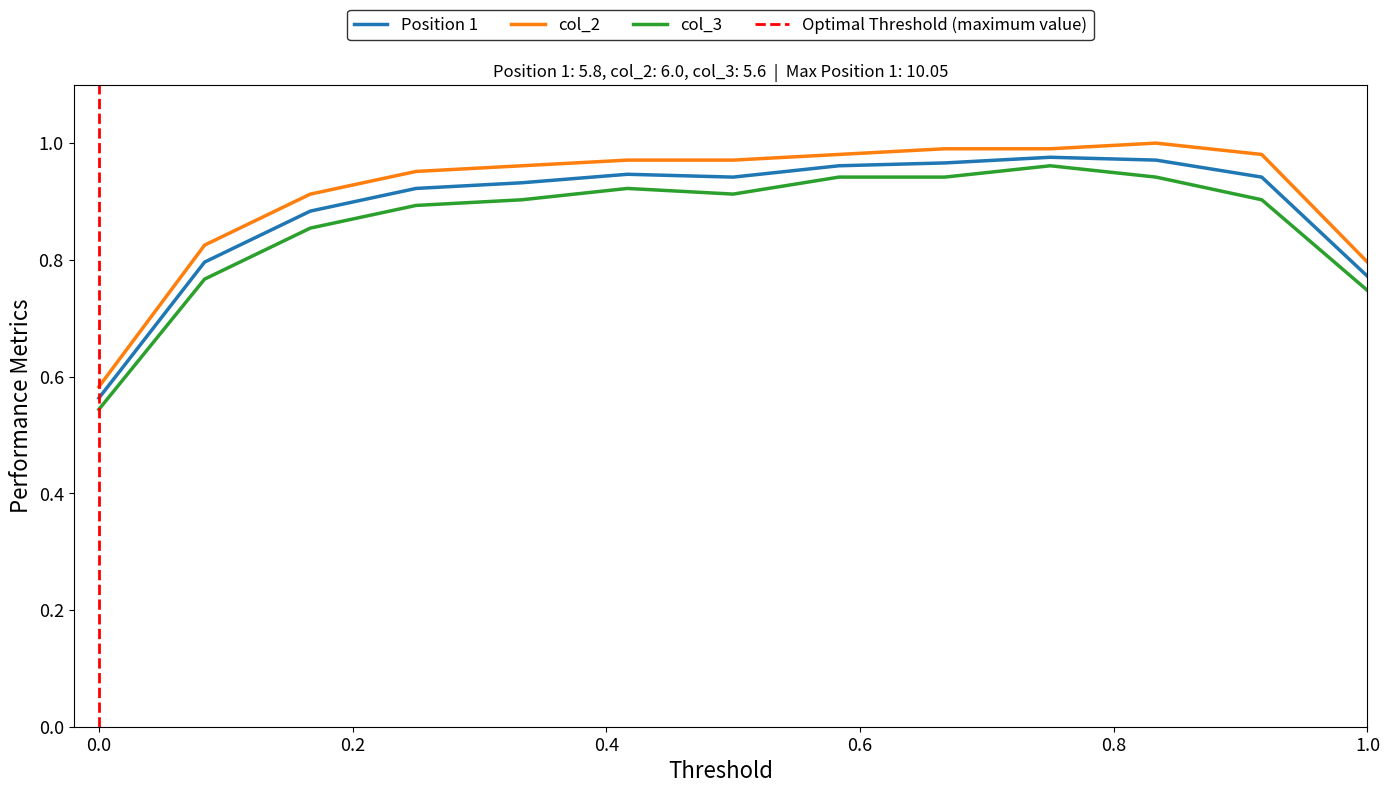

What is the average value of the col_3 series?

0.9